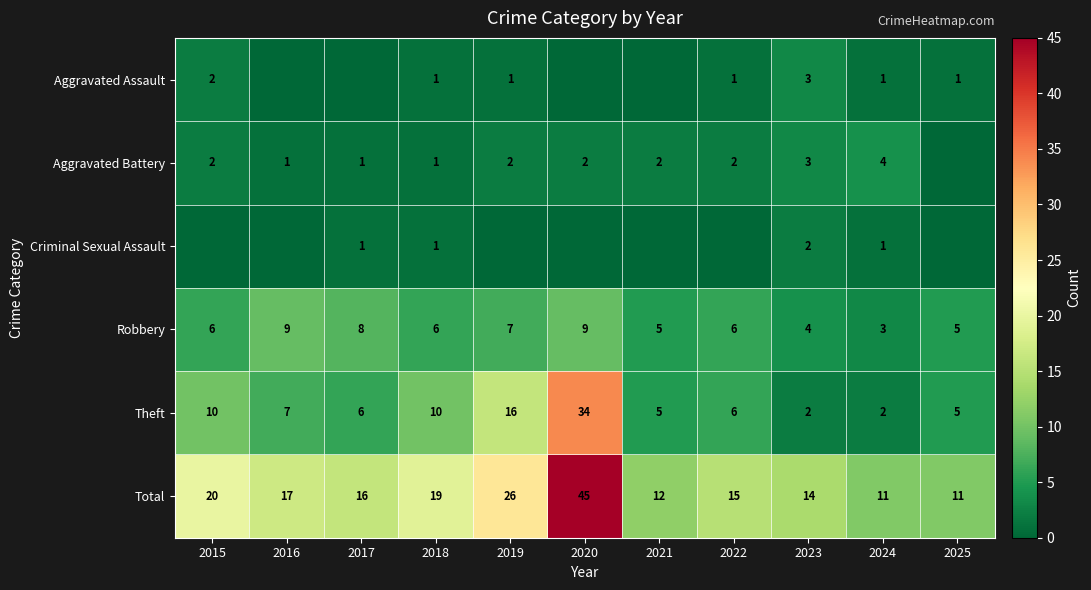

Between 2018 and 2023, which is larger?

2023